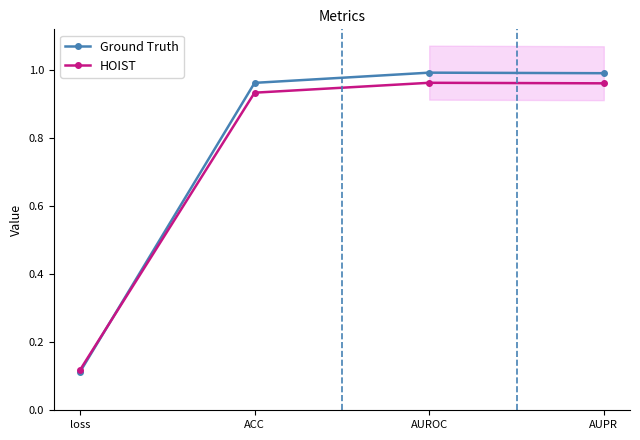

What is the value of the HOIST point at the 2nd from the left?

0.9